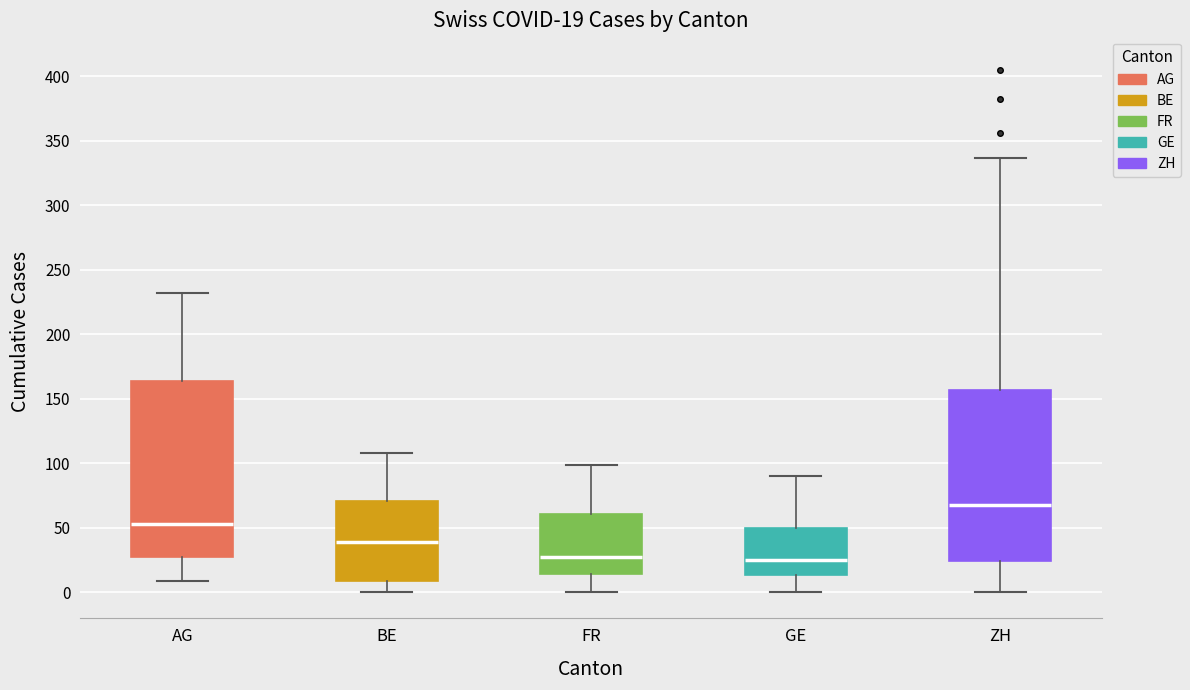

Which box is the tallest, from its lower edge to its upper edge?

AG